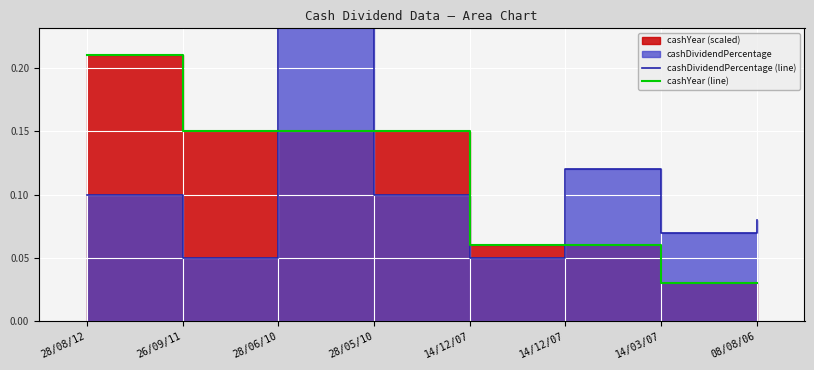

Between which two adjacent categories do cashYear (line) and cashDividendPercentage (line) first intersect?

26/09/11 and 28/06/10